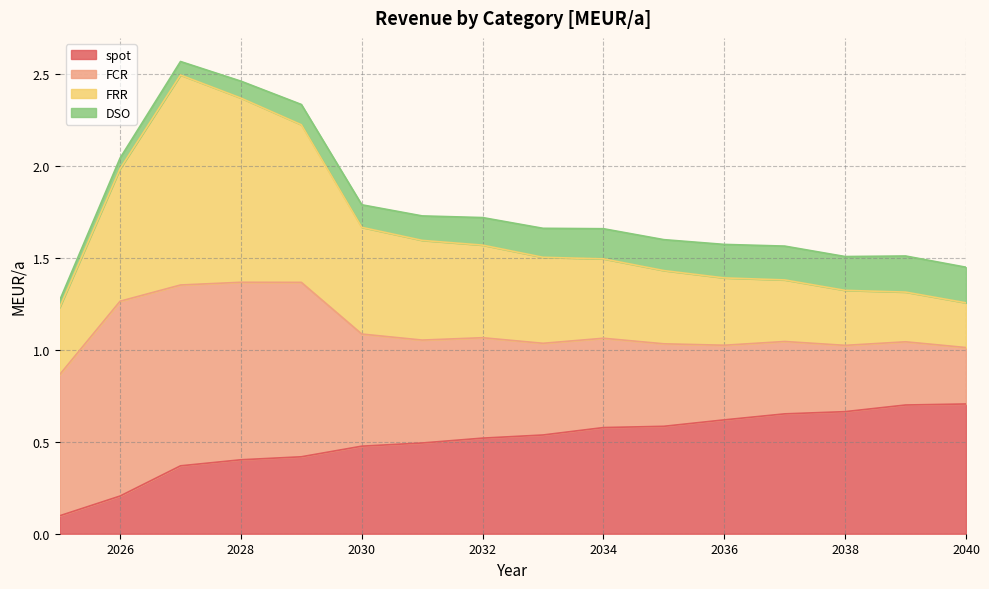

Where is FRR nearest to the value 1?

2025